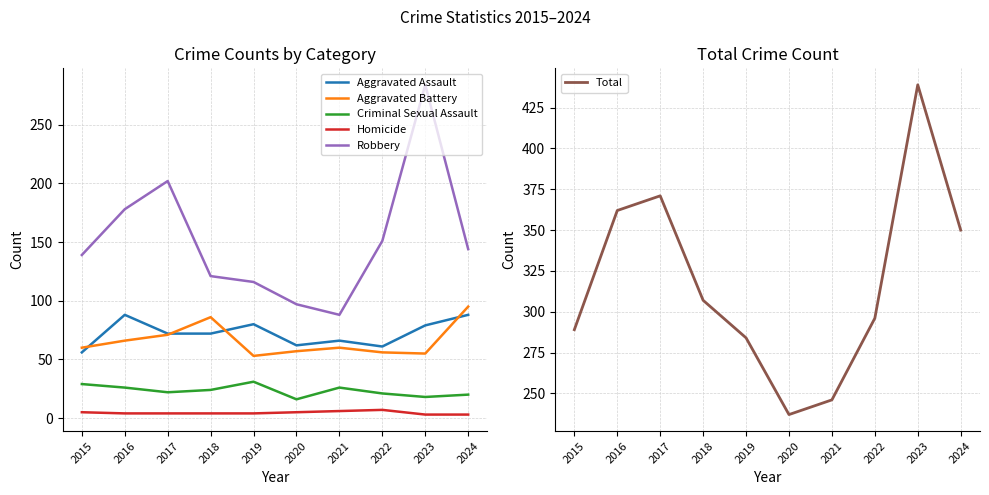

At how many categories does at least one series exceed 246?

8